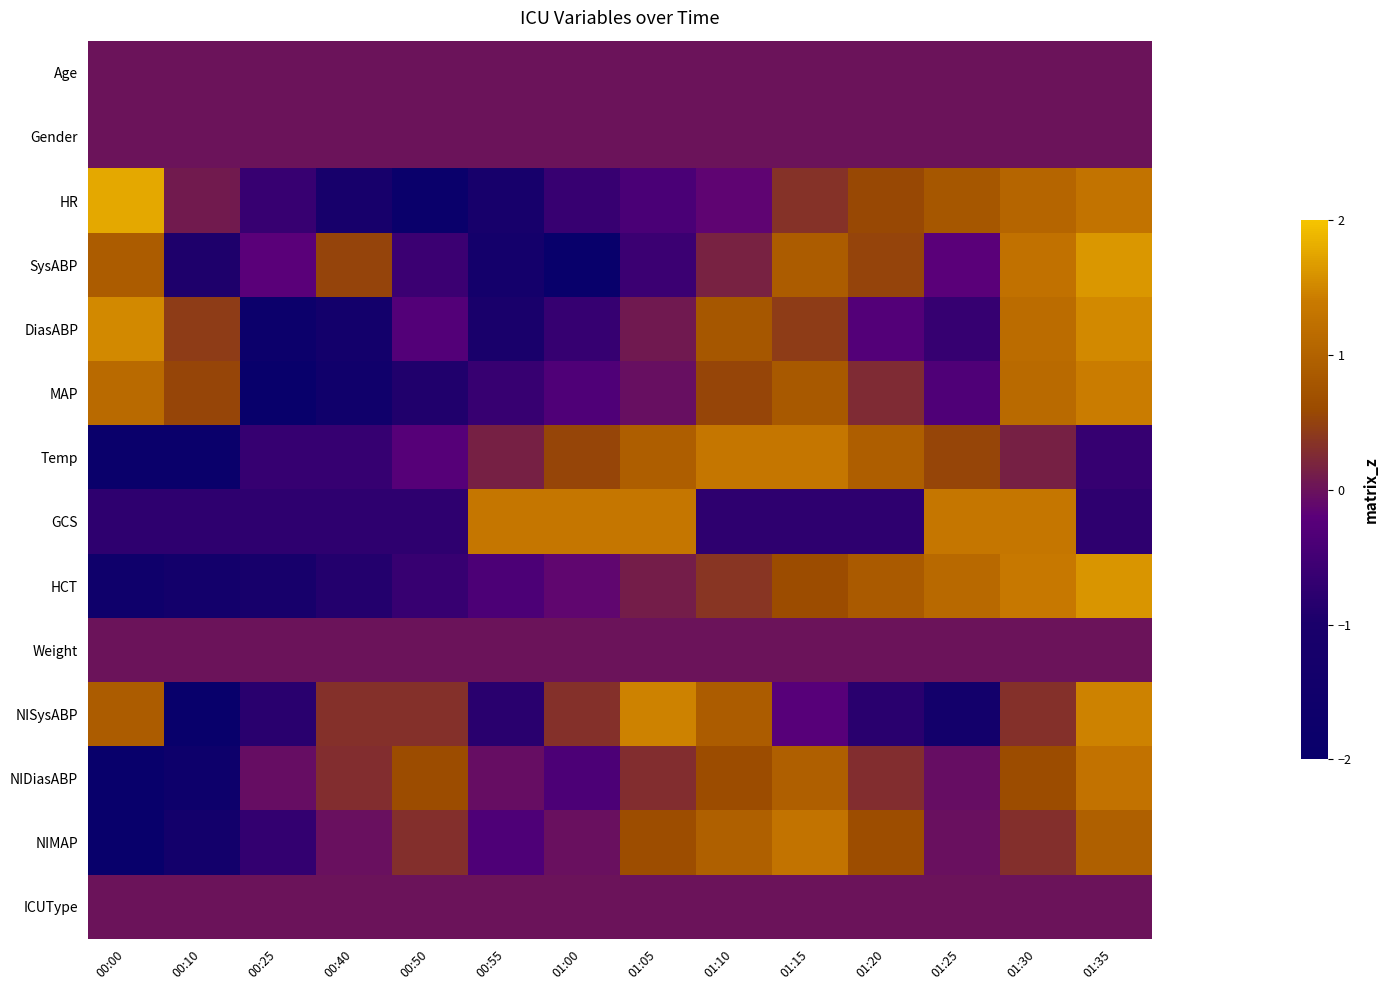

How many categories are shown in the chart?

14